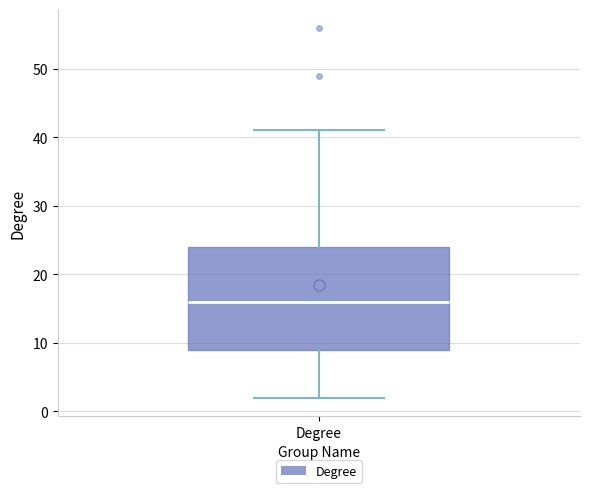

Where is the lower edge of the box for Degree on the y-axis? The values are not printed on the chart, so give them approximately, as read against the axis.

9